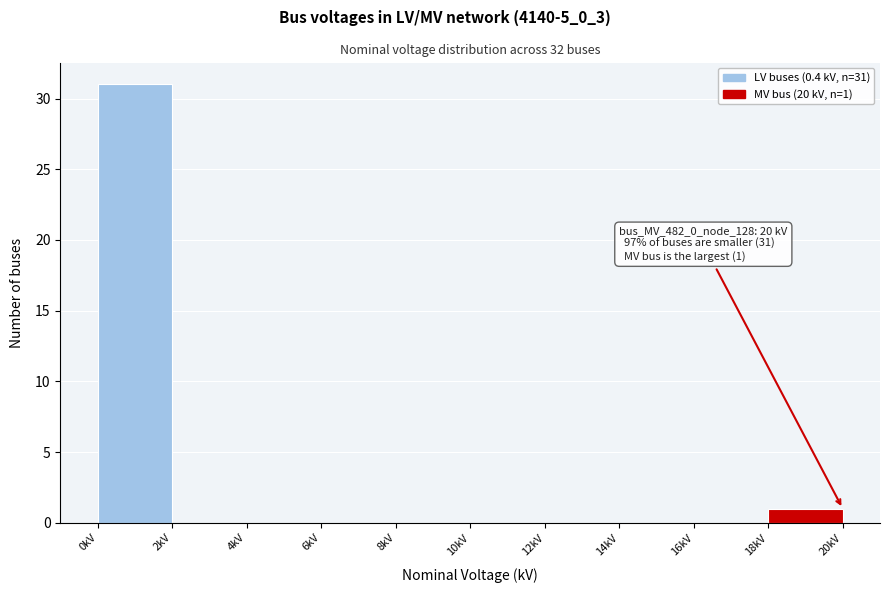

Over which range of the x-axis is the bar tallest?

0 to 2